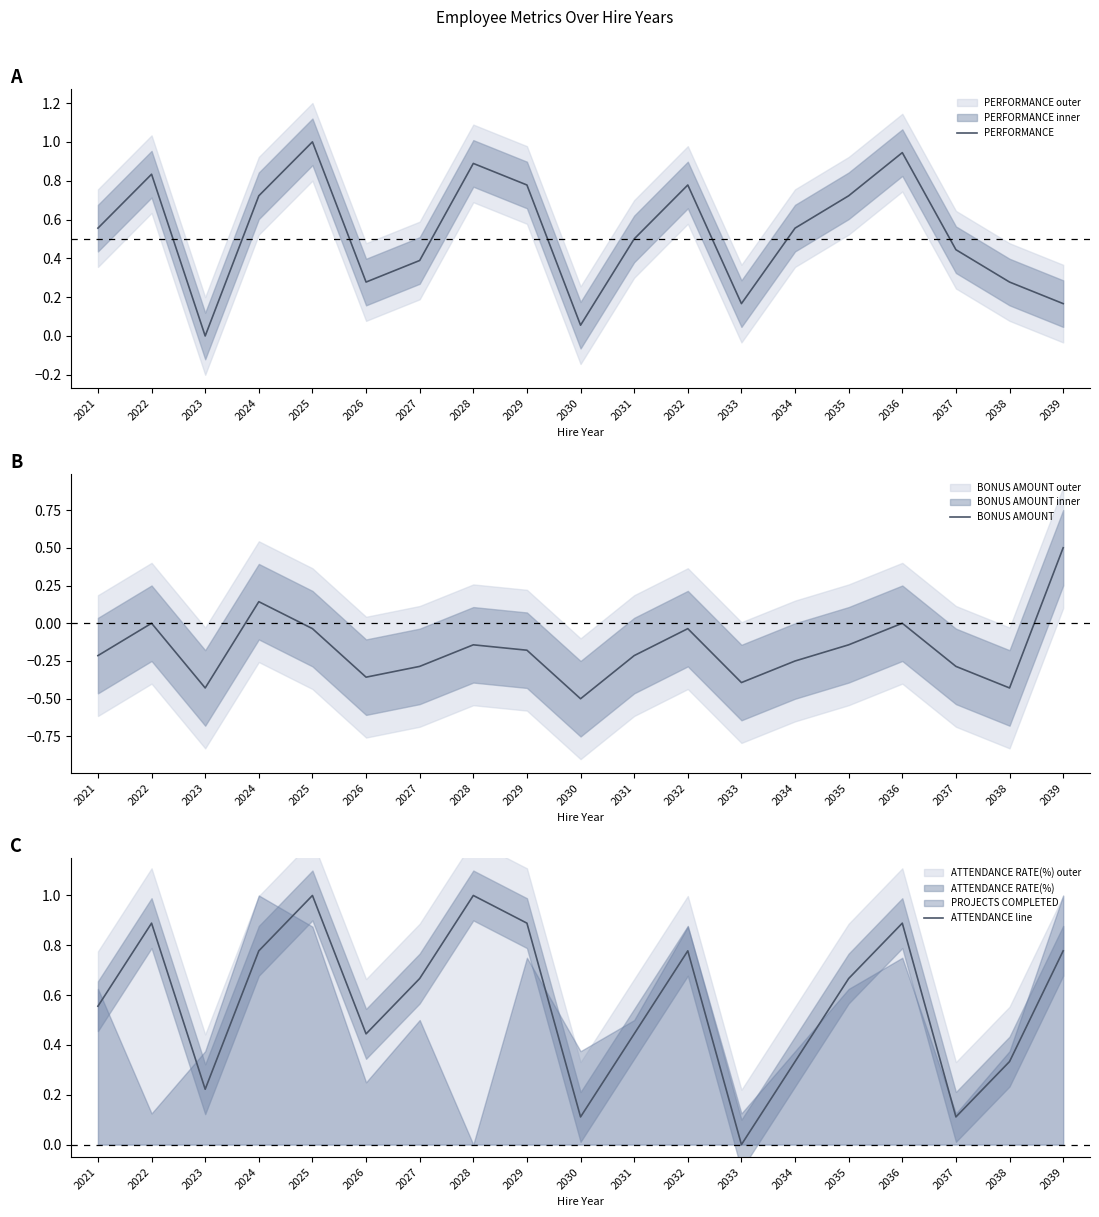

List the labels in order of PERFORMANCE value, largest first.

2025, 2036, 2028, 2022, 2029, 2032, 2024, 2035, 2021, 2034, 2031, 2037, 2027, 2026, 2038, 2033, 2039, 2030, 2023